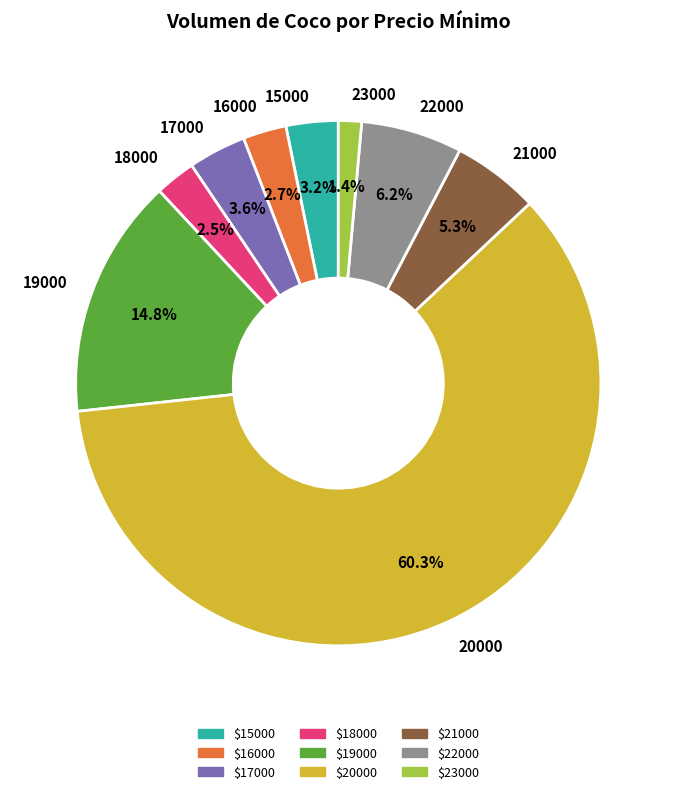

What is the ratio of the value at 21000 to the value at 22000?

0.9